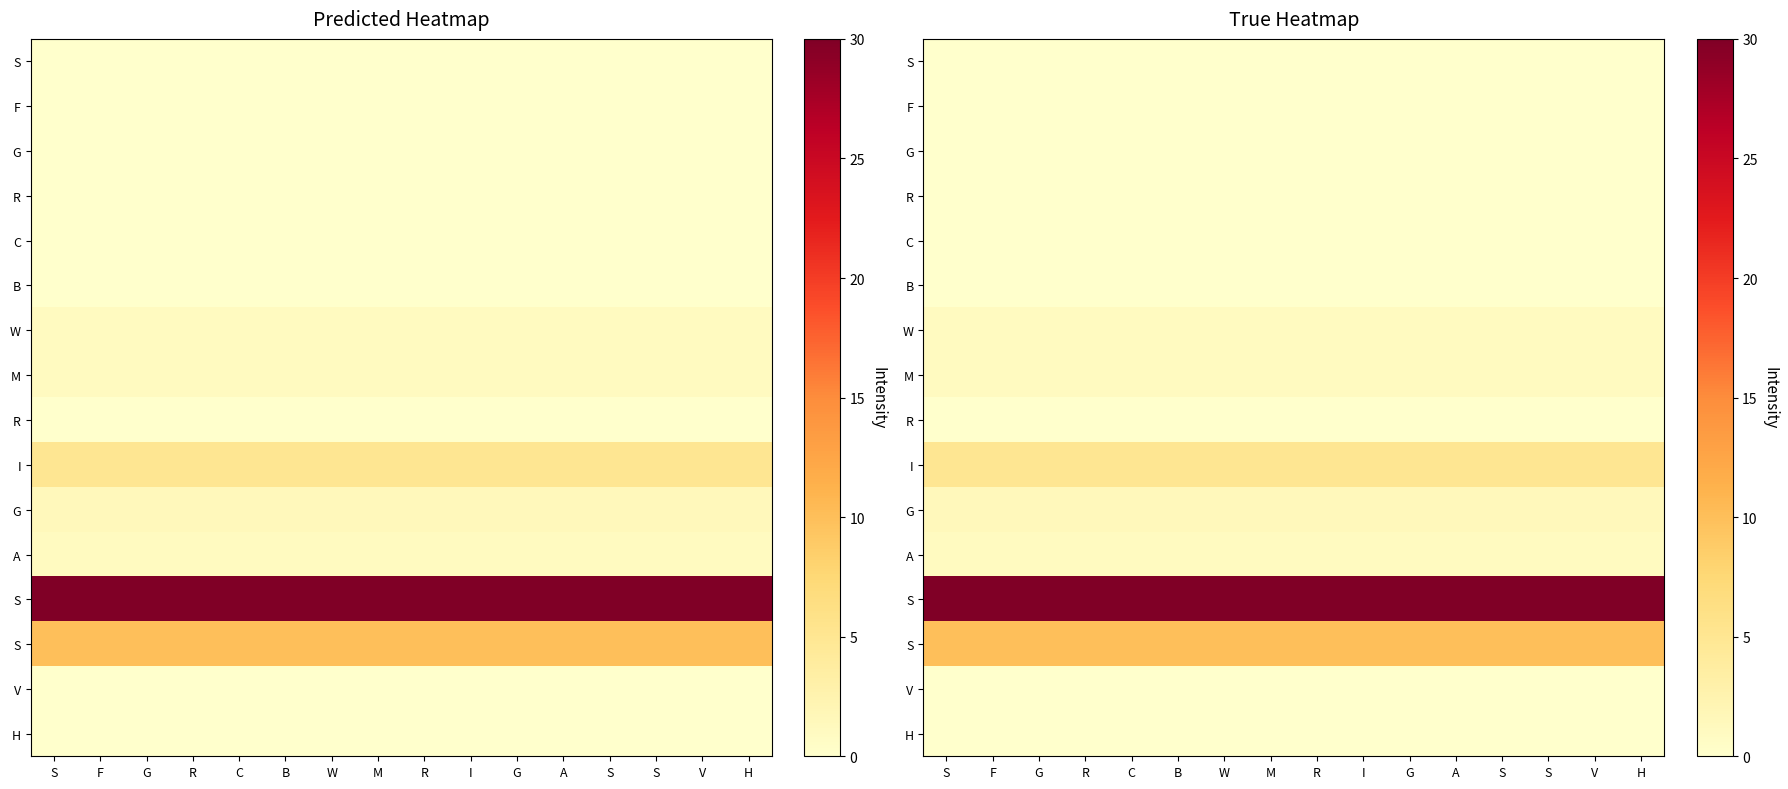

How many series are shown in this chart?

16